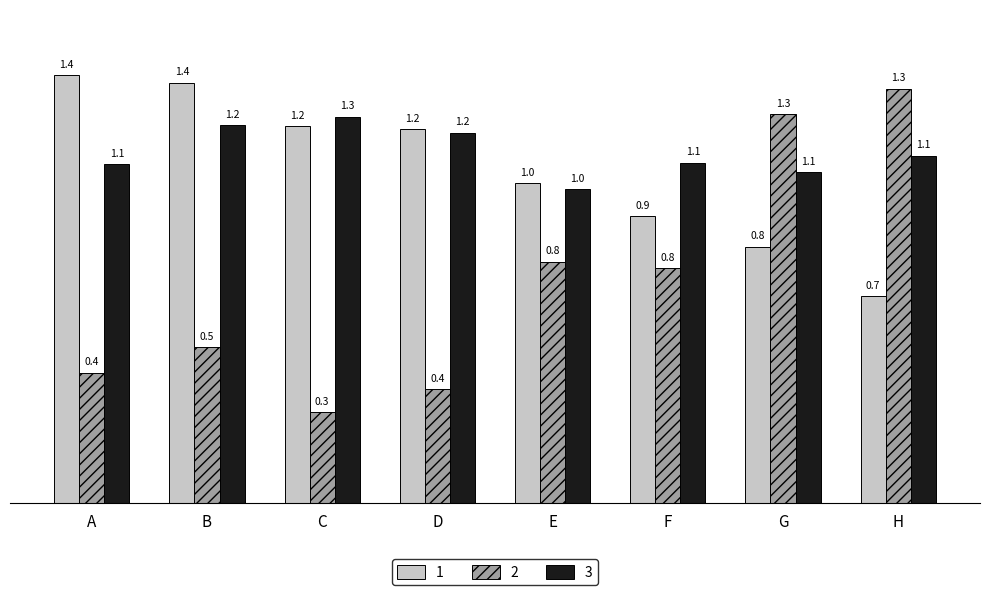

What is the sum of all 3 values?

9.1